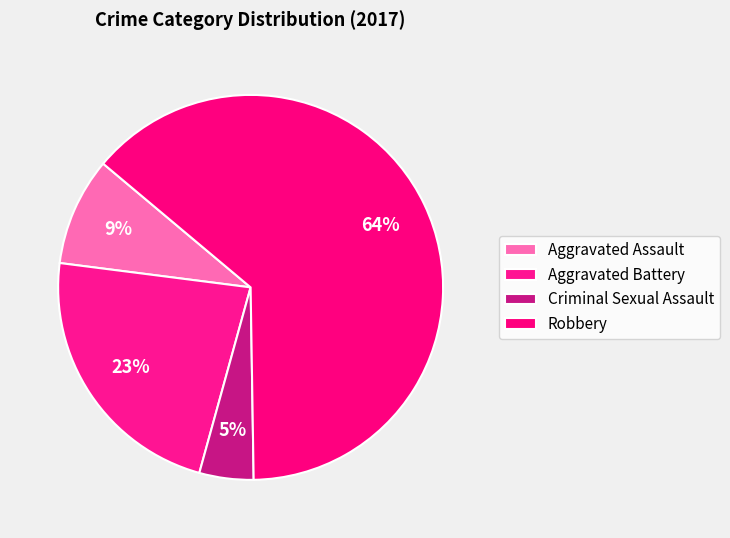

To the nearest percent, what is the difference between the largest and smallest slice percentages?

59%